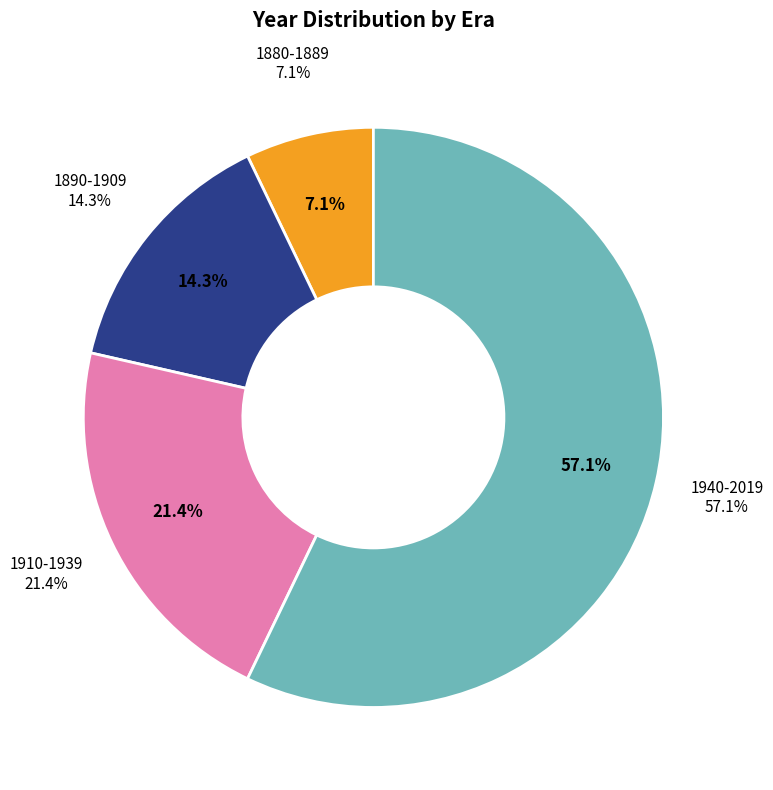

What is the smallest slice in the pie chart?

1880